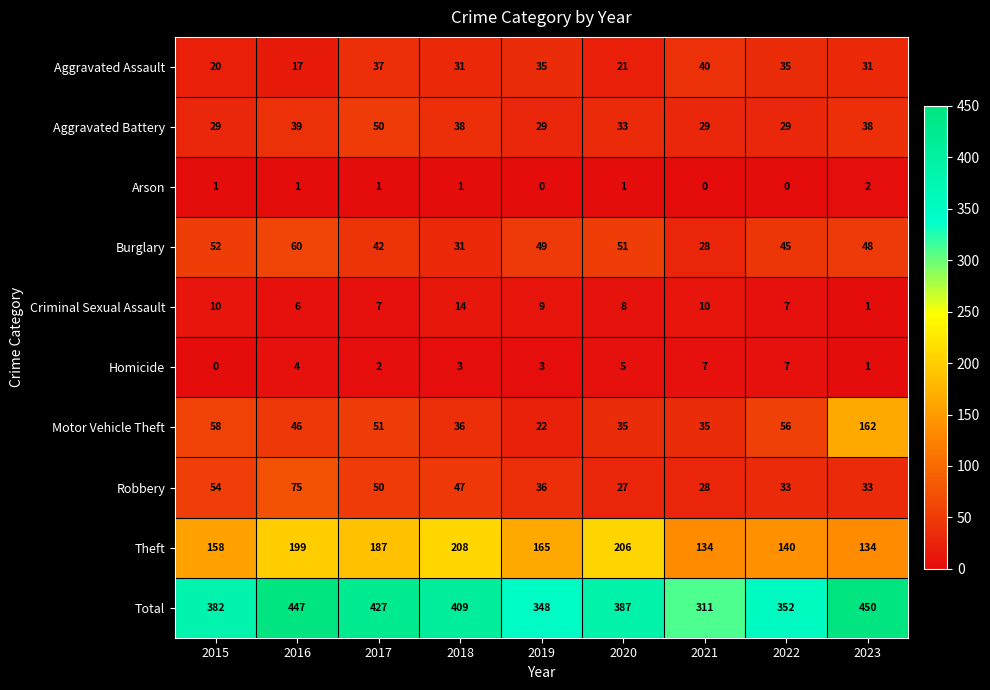

At which label is Motor Vehicle Theft closest to 92?

2015